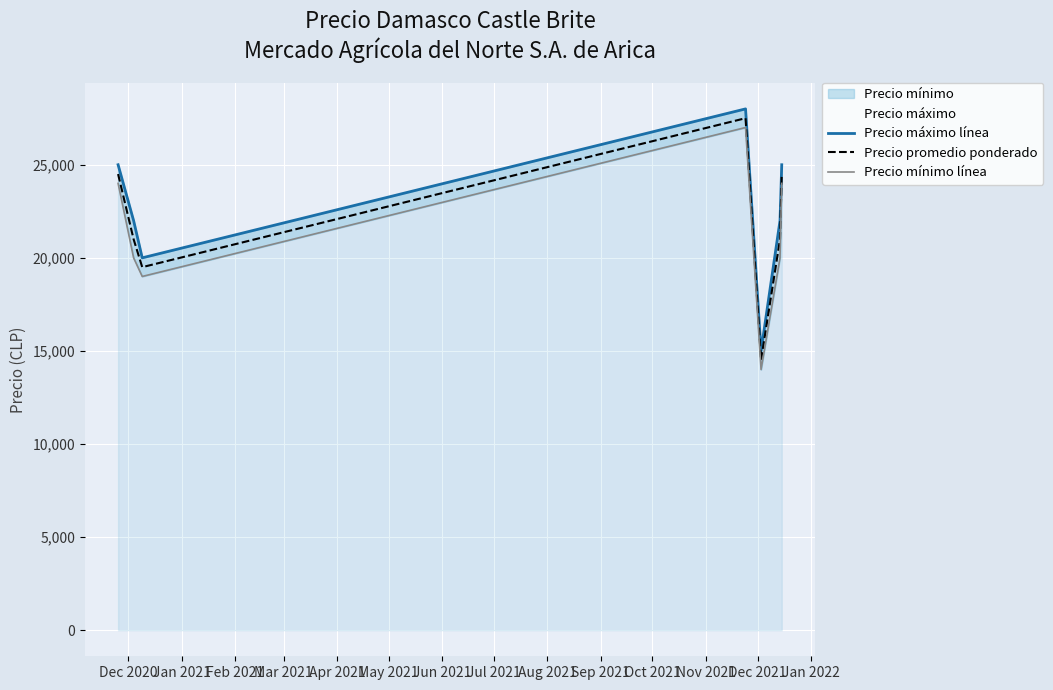

True or false: Precio máximo línea and Precio mínimo línea cross at least once.

False